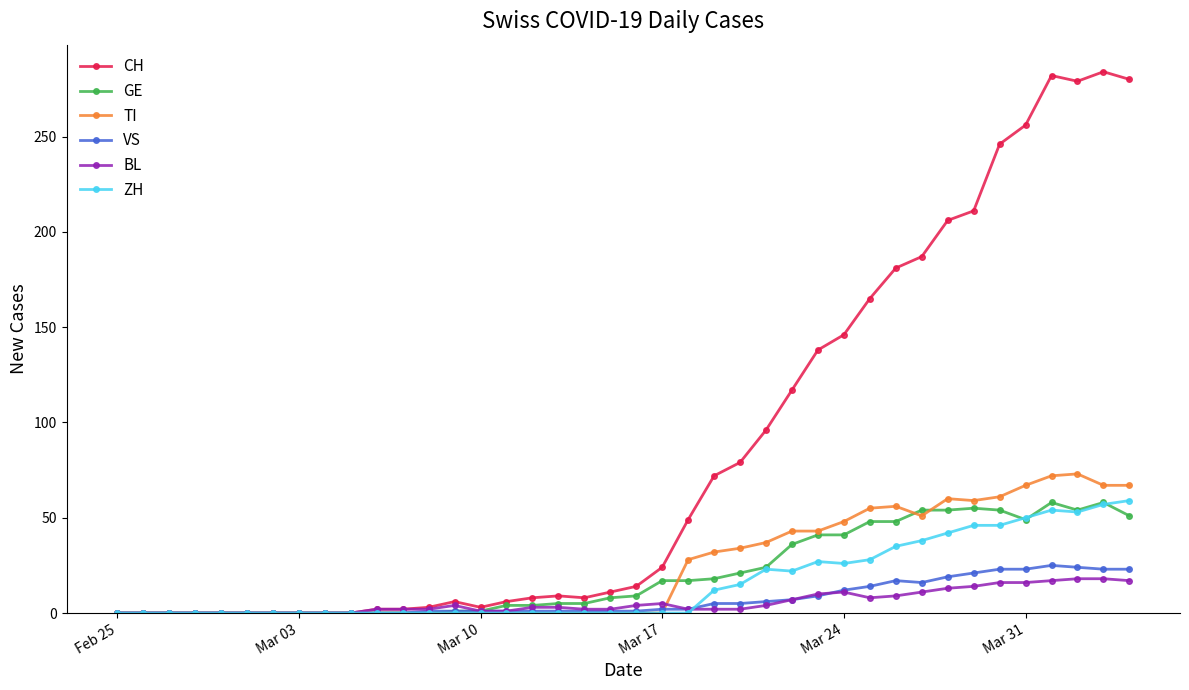

What is the maximum value for TI?

73